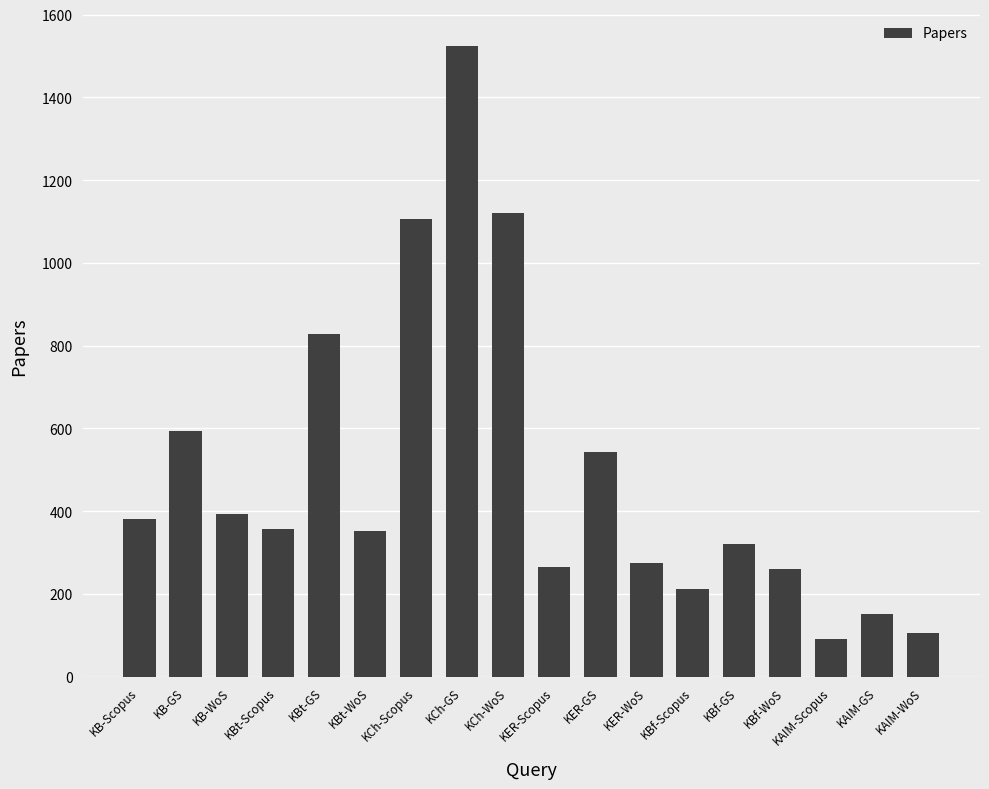

What is the label of the 5th bar from the left?

KBt-GS